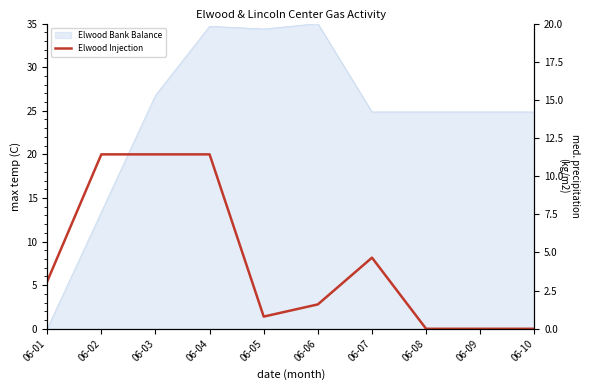

Reading left to right, transcribe all the data shown in this chart.

5.4	20.0	20.0	20.0	1.4	2.8	8.2	0.0	0.0	0.0